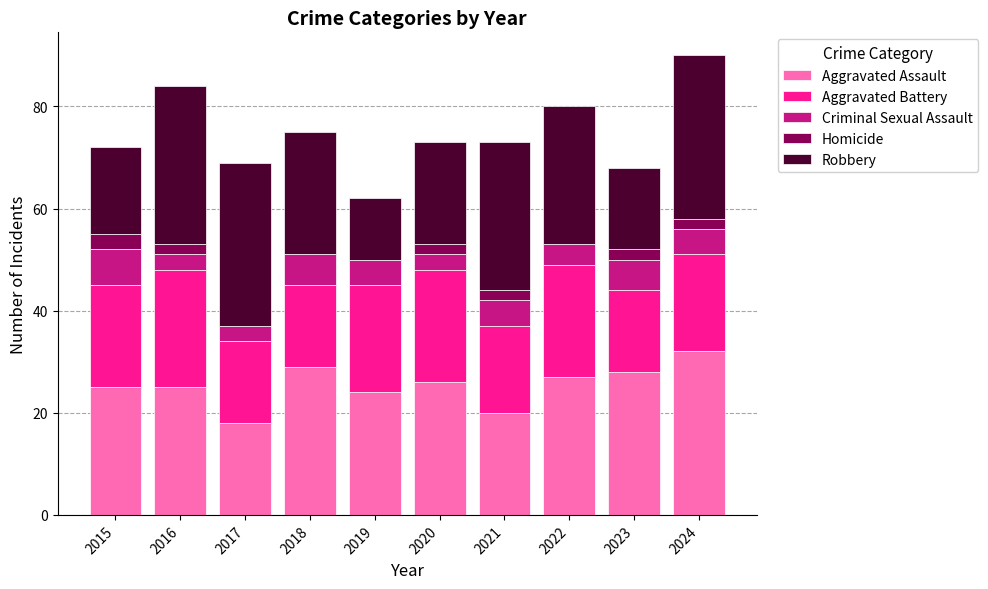

Which category has the highest value in the Aggravated Assault series?

2024